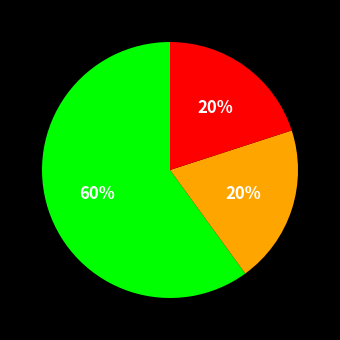

To the nearest percent, what is the average slice percentage?

33%